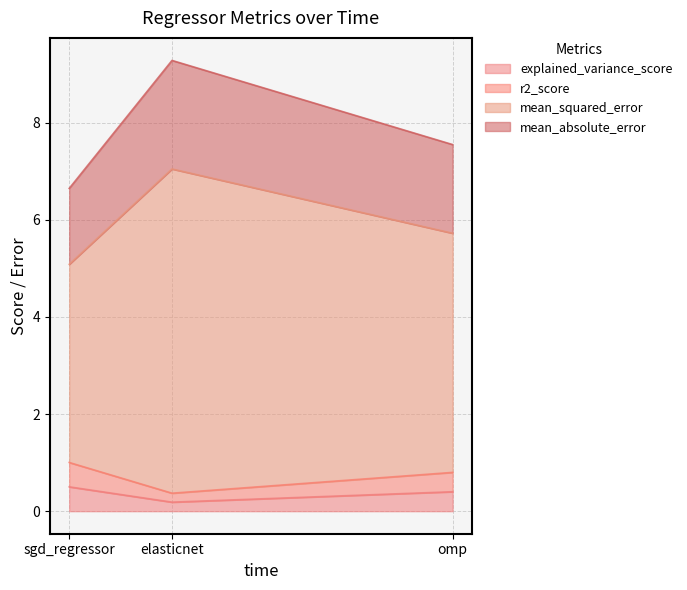

Count the number of data series in this chart.

4